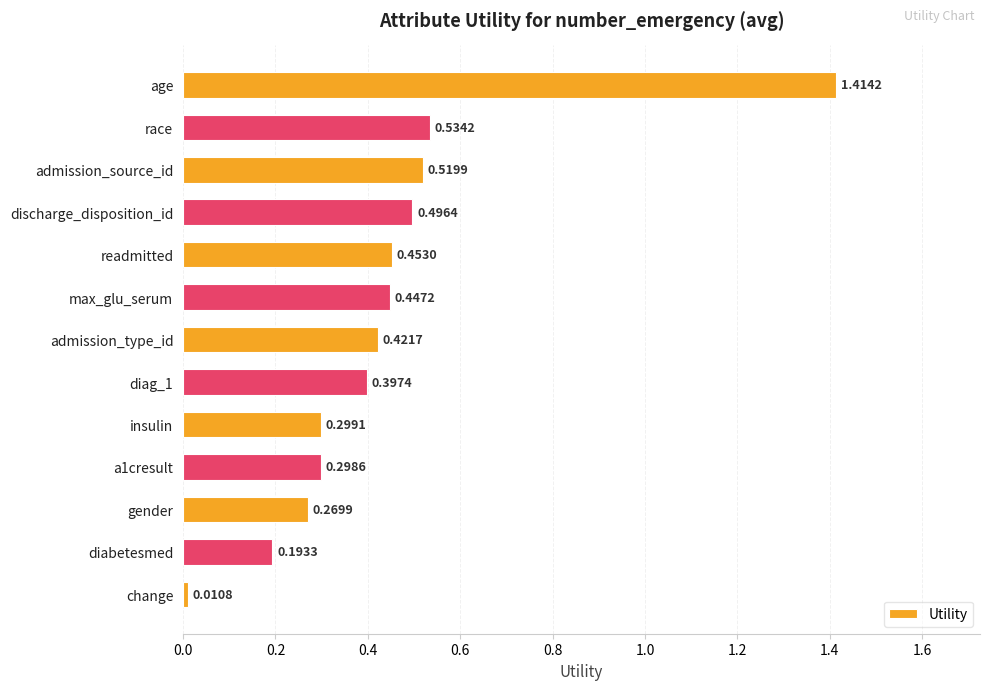

What is the sum of the values at diag_1 and gender?

0.7